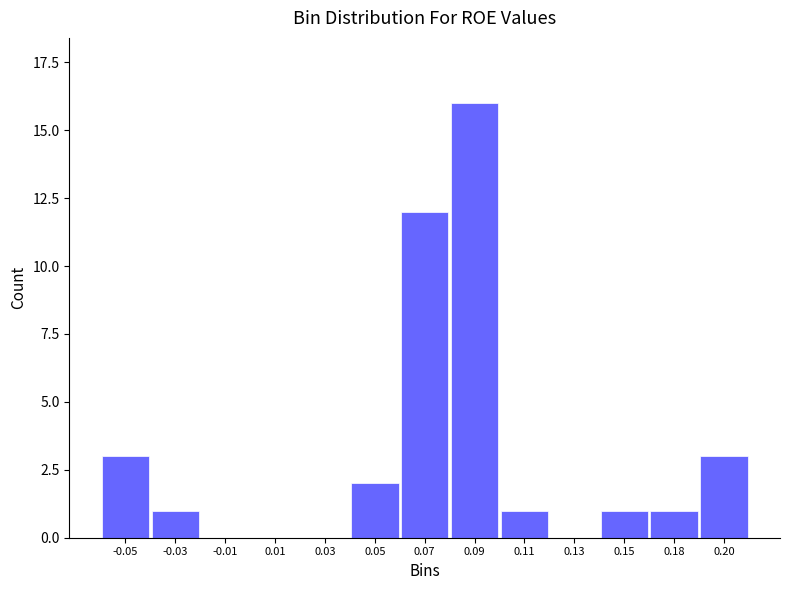

Reading left to right, extract all data points from this chart.

-0.05=3	-0.03=1	-0.01=0	0.01=0	0.03=0	0.05=2	0.07=12	0.09=16	0.11=1	0.13=0	0.15=1	0.18=1	0.20=3